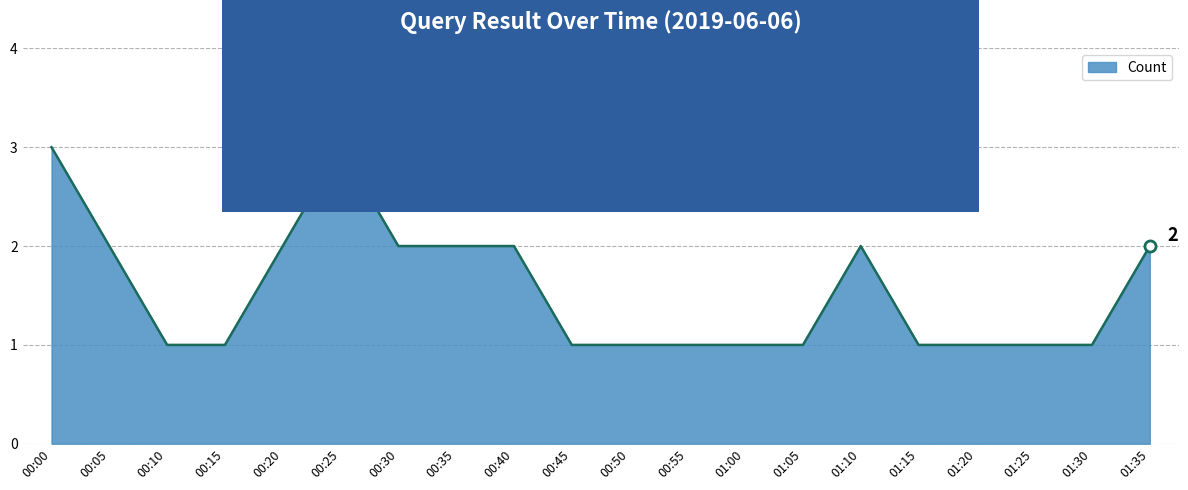

What is the maximum value shown in the chart?

3